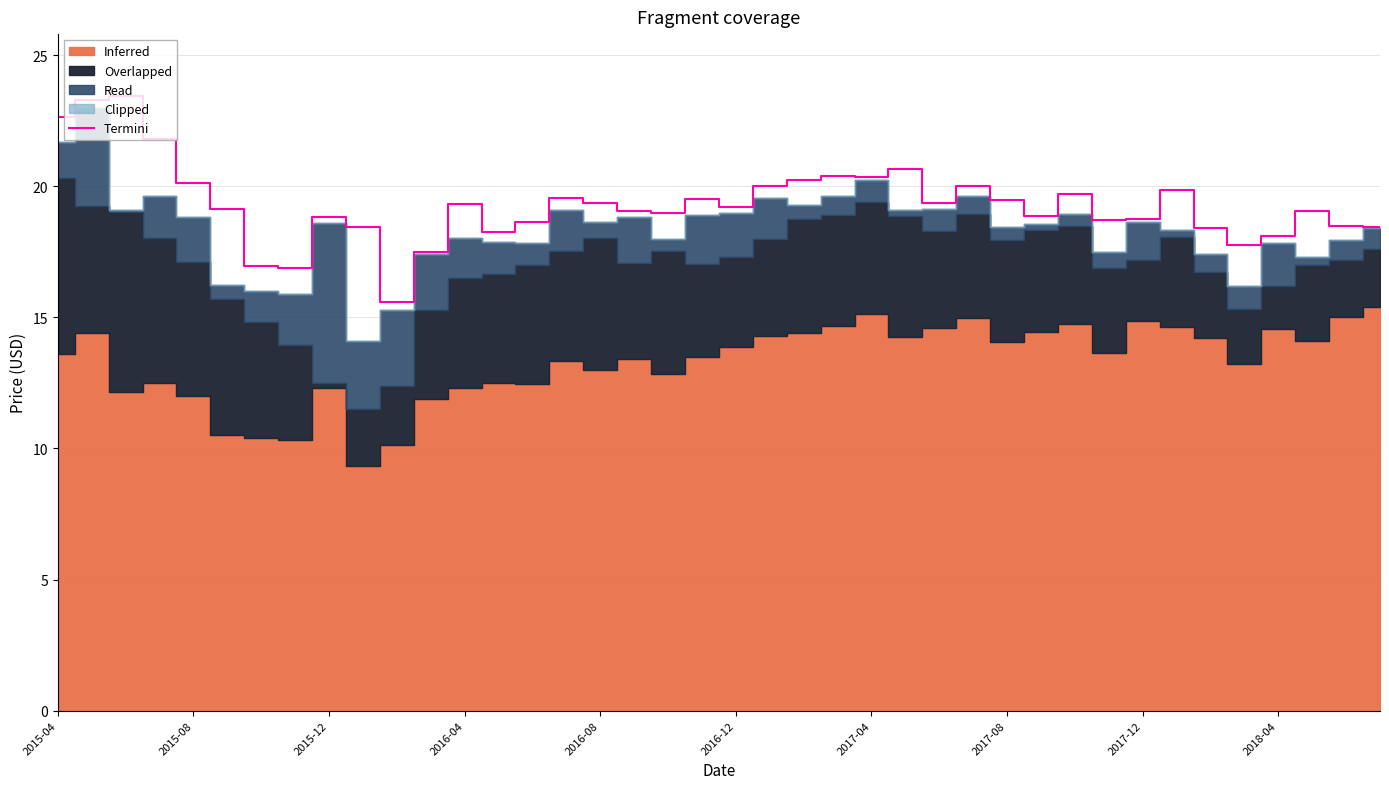

The Termini series shows 22.6 at 2015-04. True or false?

True